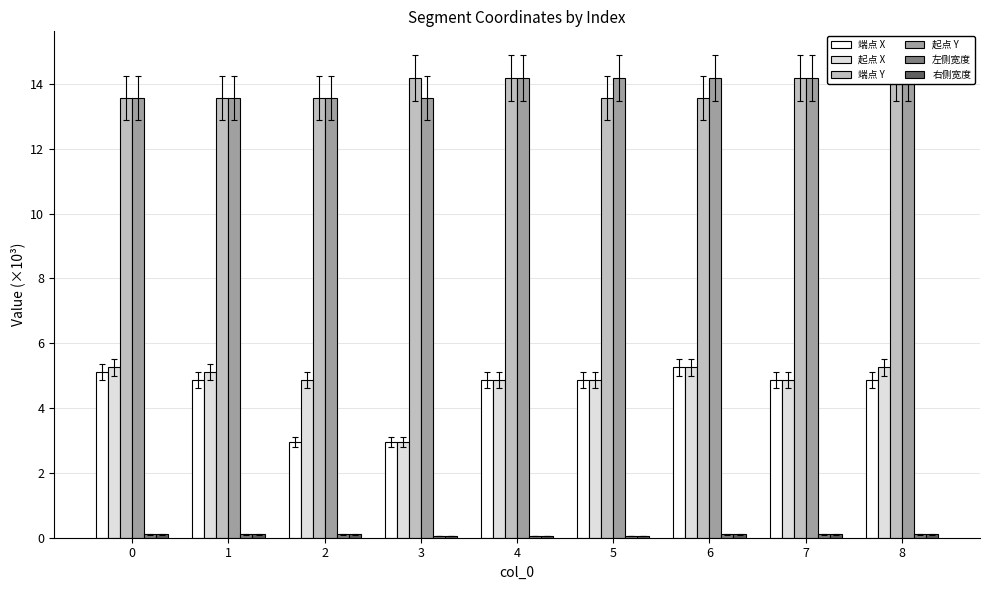

Reading left to right, transcribe all the data shown in this chart.

端点 X: 0=5.1	1=4.9	2=3.0	3=3.0	4=4.9	5=4.9	6=5.3	7=4.9	8=4.9
起点 X: 0=5.3	1=5.1	2=4.9	3=3.0	4=4.9	5=4.9	6=5.3	7=4.9	8=5.3
端点 Y: 0=13.6	1=13.6	2=13.6	3=14.2	4=14.2	5=13.6	6=13.6	7=14.2	8=14.2
起点 Y: 0=13.6	1=13.6	2=13.6	3=13.6	4=14.2	5=14.2	6=14.2	7=14.2	8=14.2
左侧宽度: 0=0.1	1=0.1	2=0.1	3=0.1	4=0.1	5=0.1	6=0.1	7=0.1	8=0.1
右侧宽度: 0=0.1	1=0.1	2=0.1	3=0.1	4=0.1	5=0.1	6=0.1	7=0.1	8=0.1